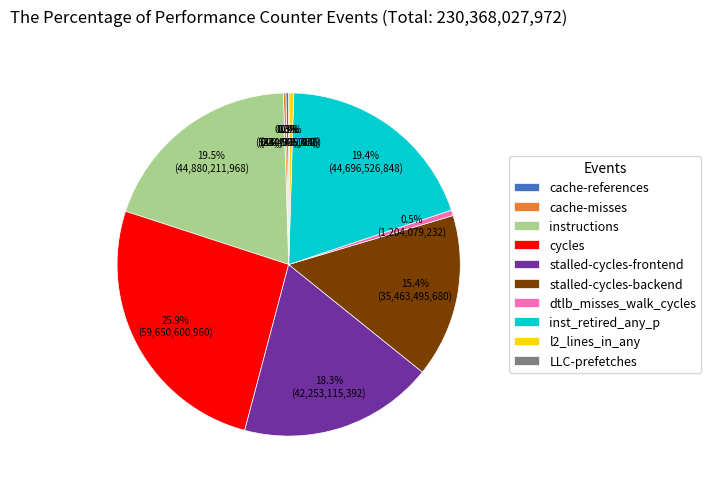

Does any single category account for the majority?

No